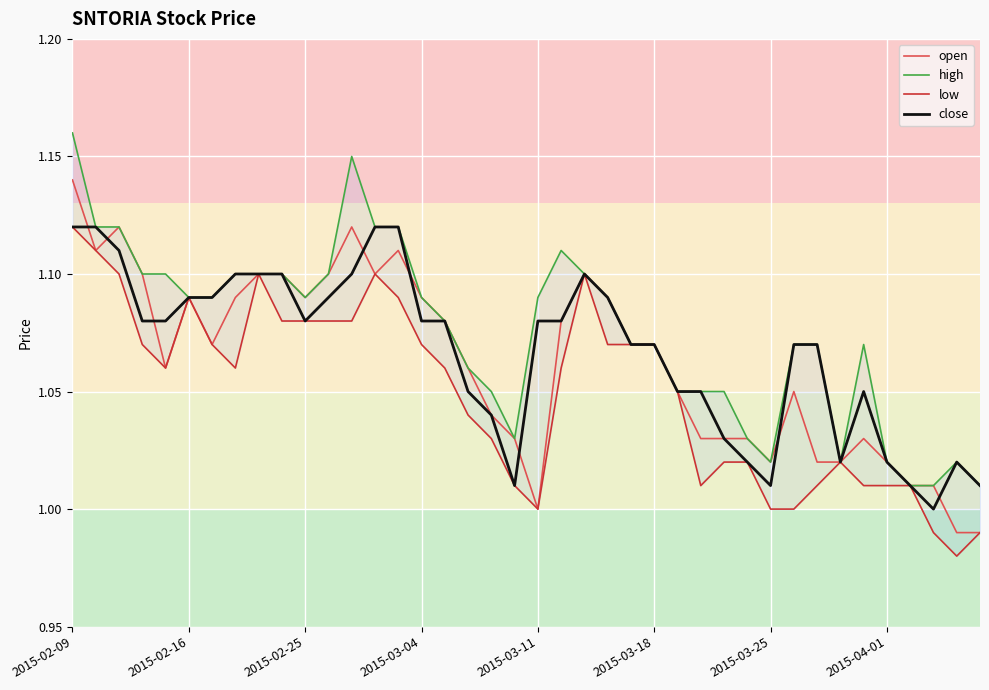

Is the value of high at 14 greater than the value of close at 35?

Yes